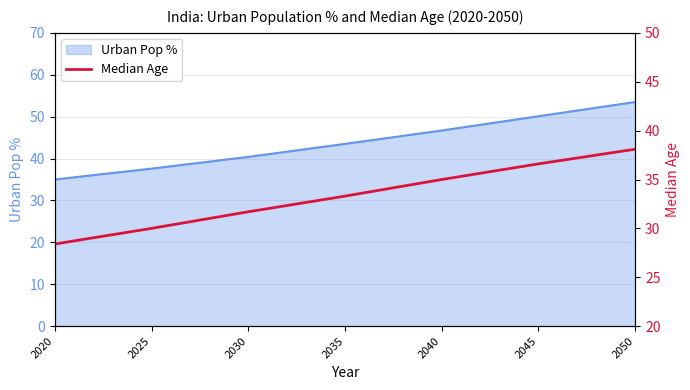

Reading left to right, transcribe all the data shown in this chart.

2020=28.4	2025=30.0	2030=31.7	2035=33.3	2040=35.0	2045=36.6	2050=38.1